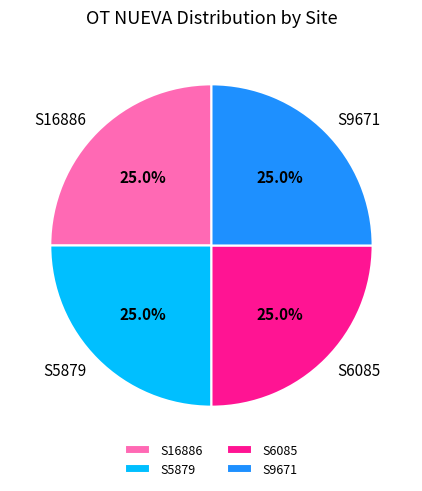

What is the total percentage of S5879 and S9671?

50.0%